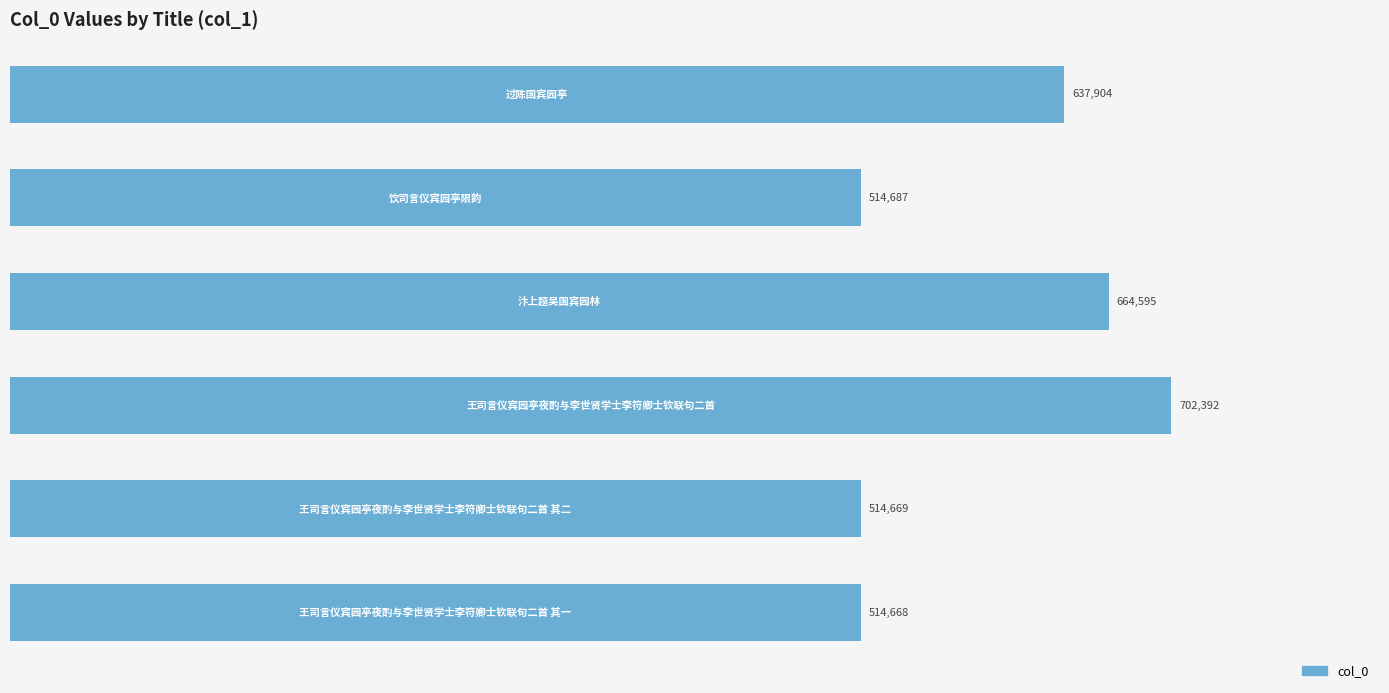

What is the smallest value displayed?

514668